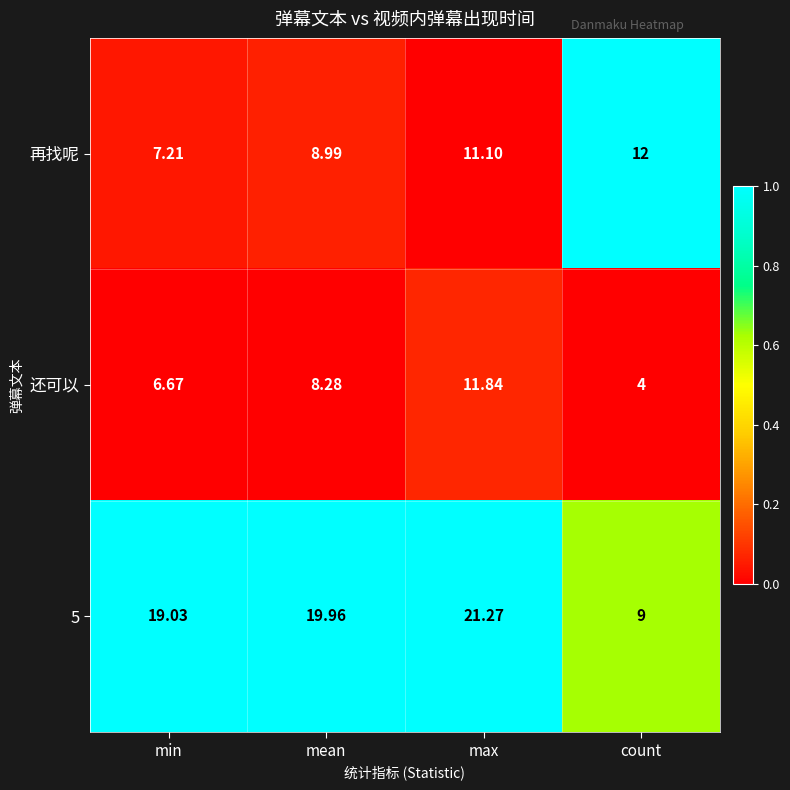

Rank the series at count from highest to lowest value.

再找呢, 5, 还可以